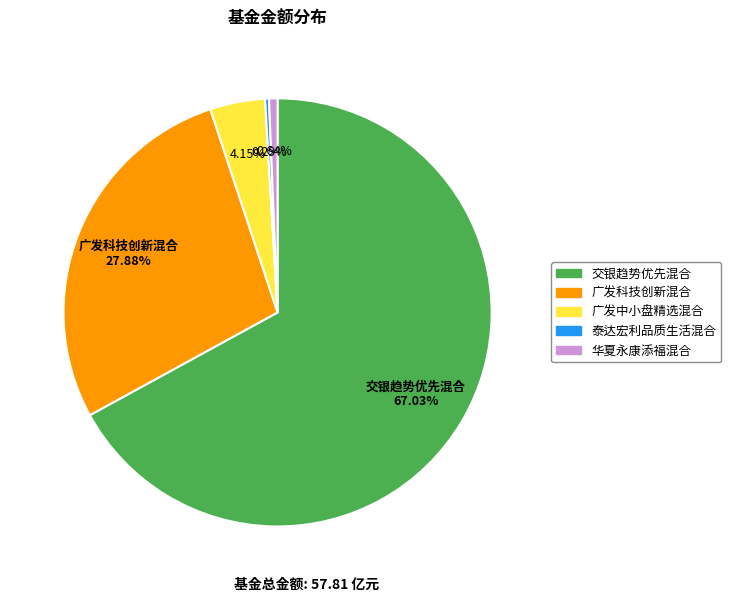

Combined, what portion of the pie is 广发中小盘精选混合 and 泰达宏利品质生活混合?

4.4%